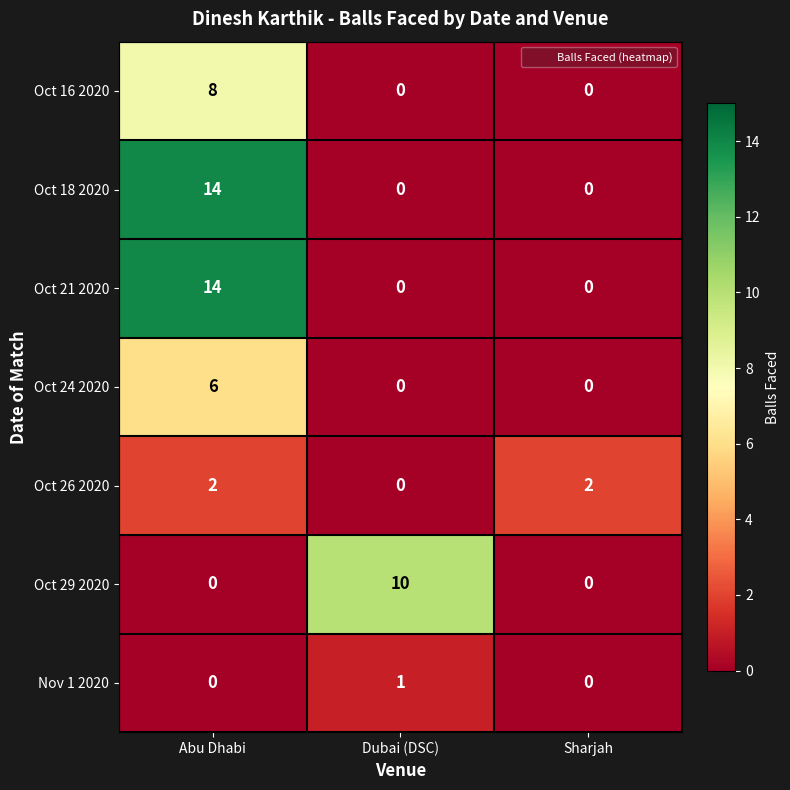

Which label corresponds to the largest value in the chart?

Abu Dhabi